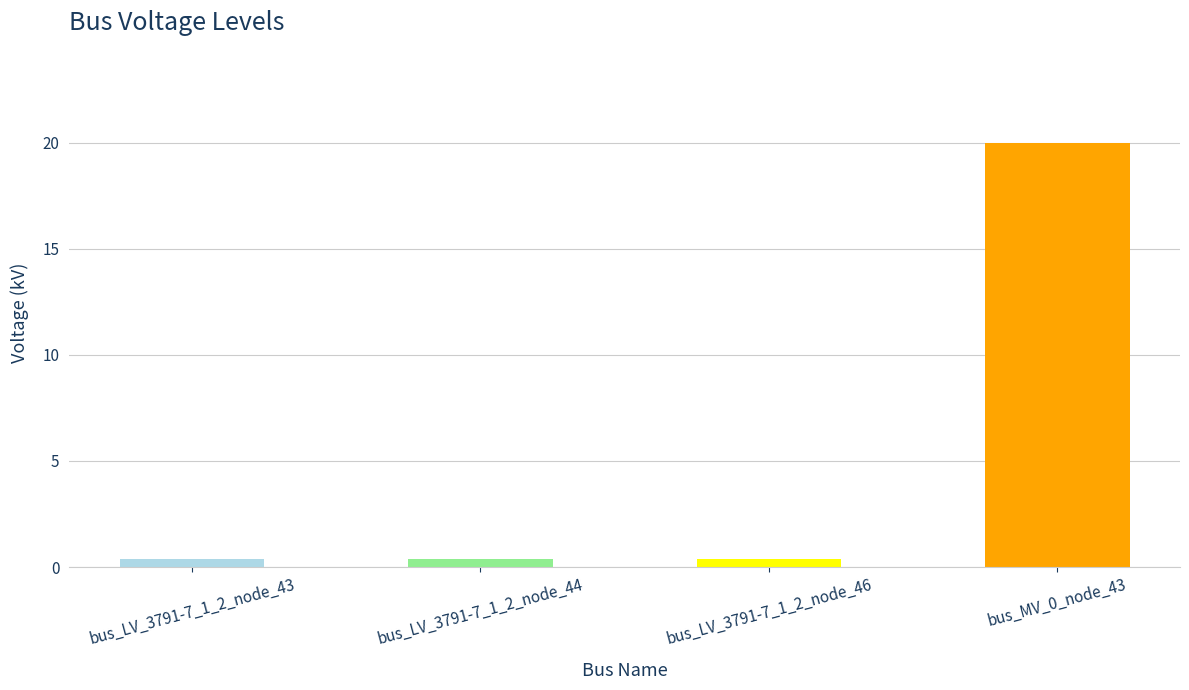

Reading left to right, extract all data points from this chart.

bus_LV_3791-7_1_2_node_43=0.4	bus_LV_3791-7_1_2_node_44=0.4	bus_LV_3791-7_1_2_node_46=0.4	bus_MV_0_node_43=20.0